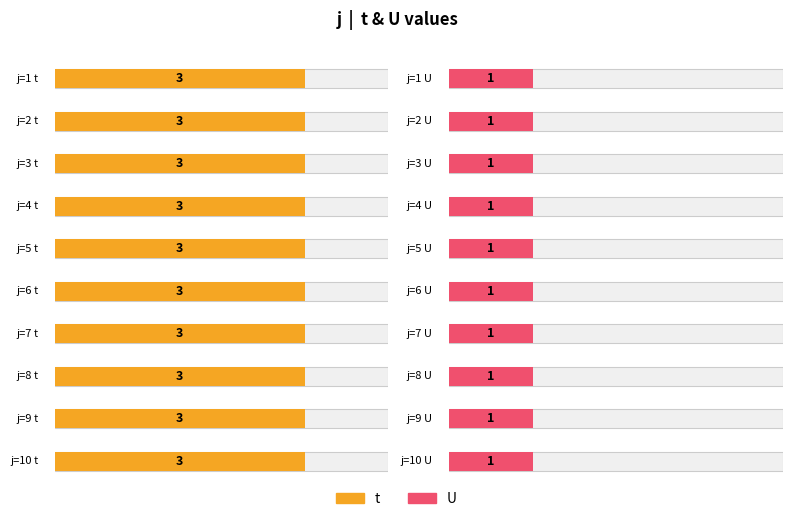

Rank the series by their average value, from lowest to highest.

U, t